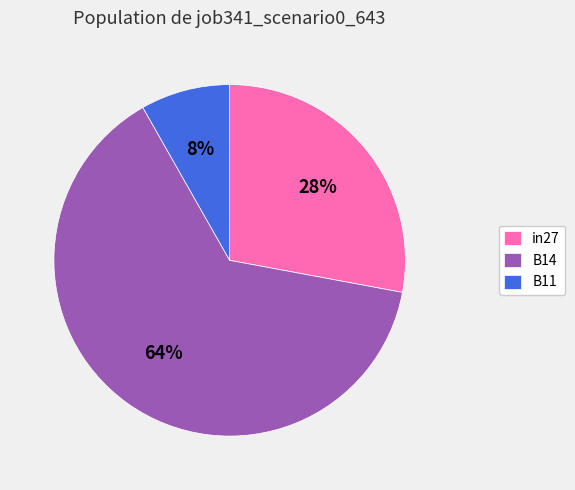

To the nearest percent, what percentage of the pie is B11?

8%